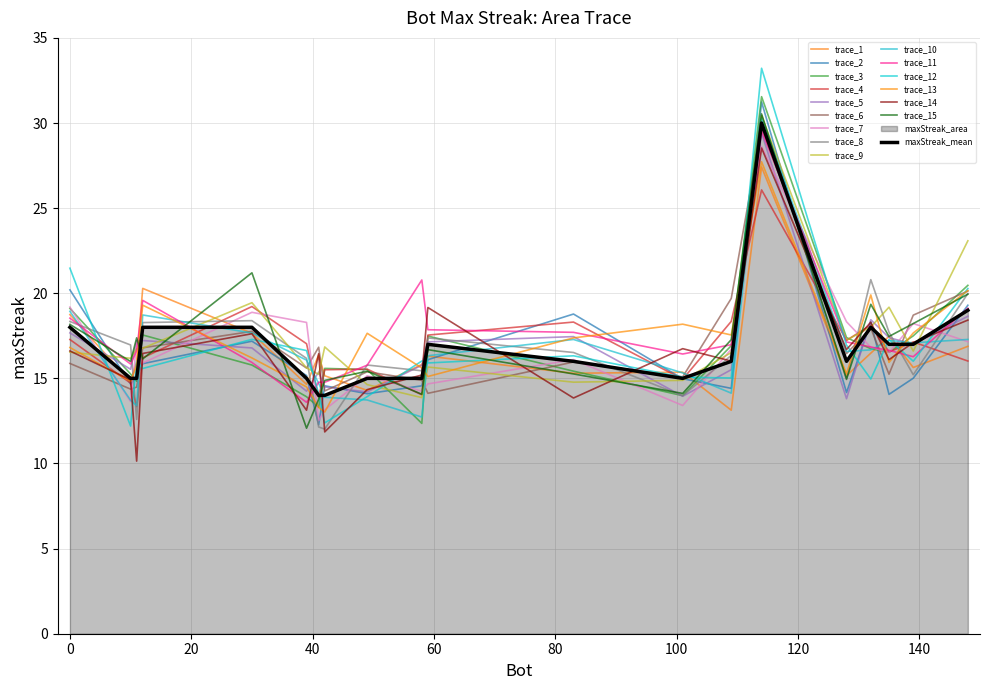

Which label corresponds to the smallest value in the chart?

42